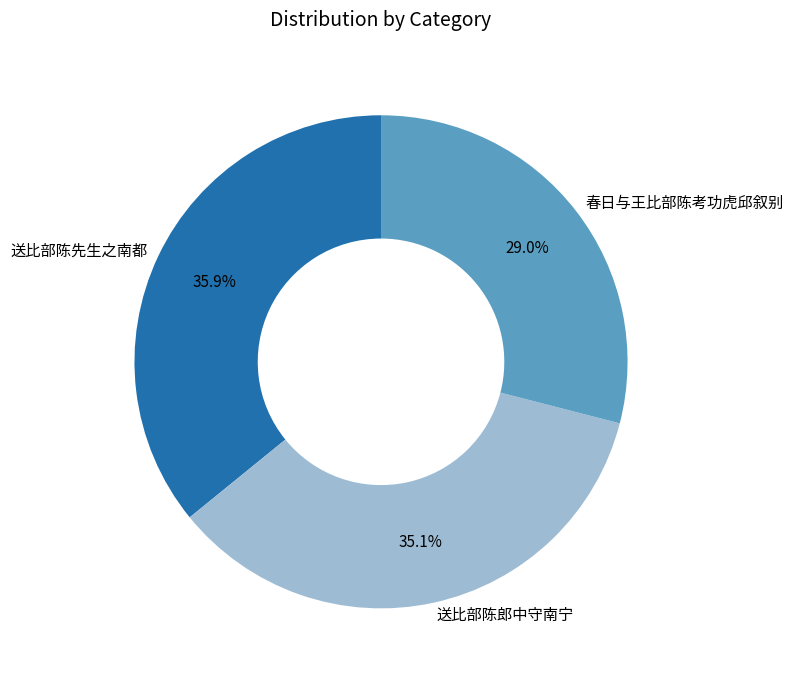

How many slices are in this pie chart?

3